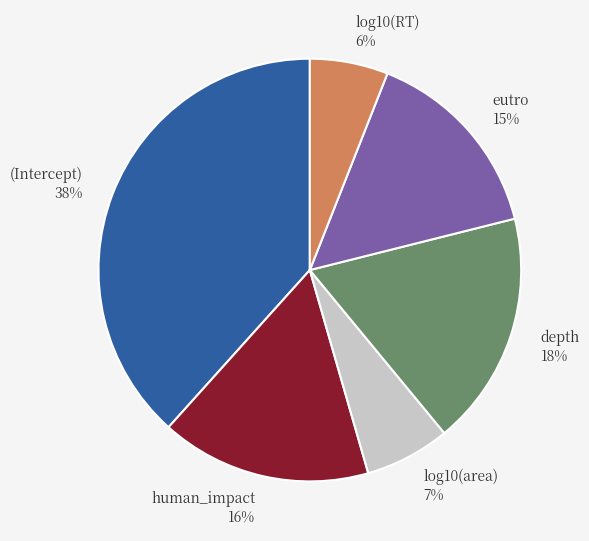

The eutro slice represents 27% of the pie. True or false?

False